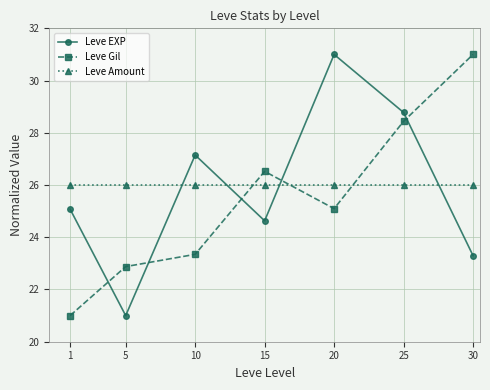

Reading left to right, list all the values displayed in this chart.

Leve EXP: 25.1	21.0	27.1	24.6	31.0	28.8	23.3
Leve Gil: 21.0	22.9	23.3	26.5	25.1	28.4	31.0
Leve Amount: 26.0	26.0	26.0	26.0	26.0	26.0	26.0